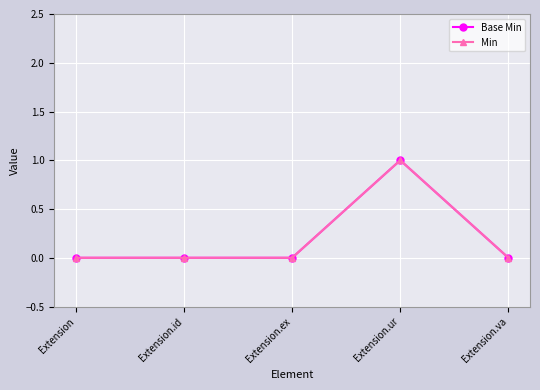

Reading left to right, list all the values displayed in this chart.

Base Min: Extension=0	Extension.id=0	Extension.ex=0	Extension.ur=1	Extension.va=0
Min: Extension=0	Extension.id=0	Extension.ex=0	Extension.ur=1	Extension.va=0